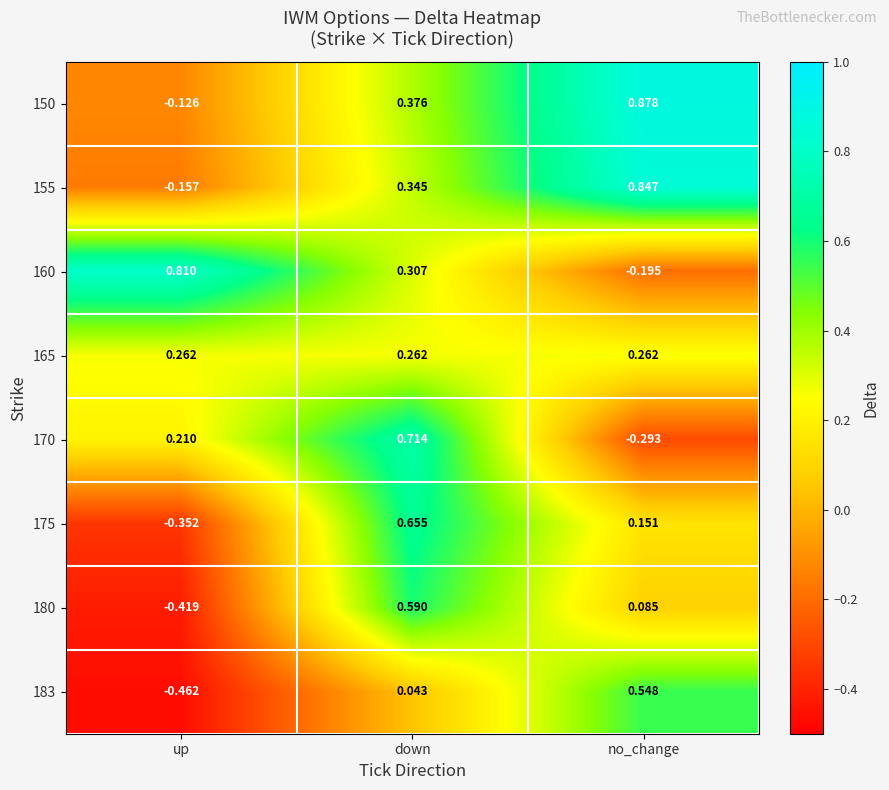

Which series changed the most between down and no_change?

170